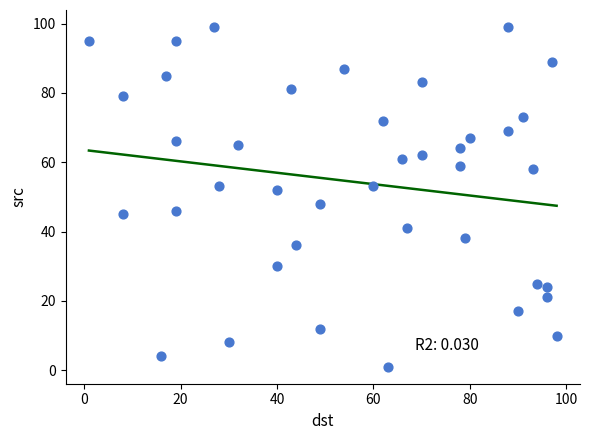

What is the range of X values (max minus min)?

97